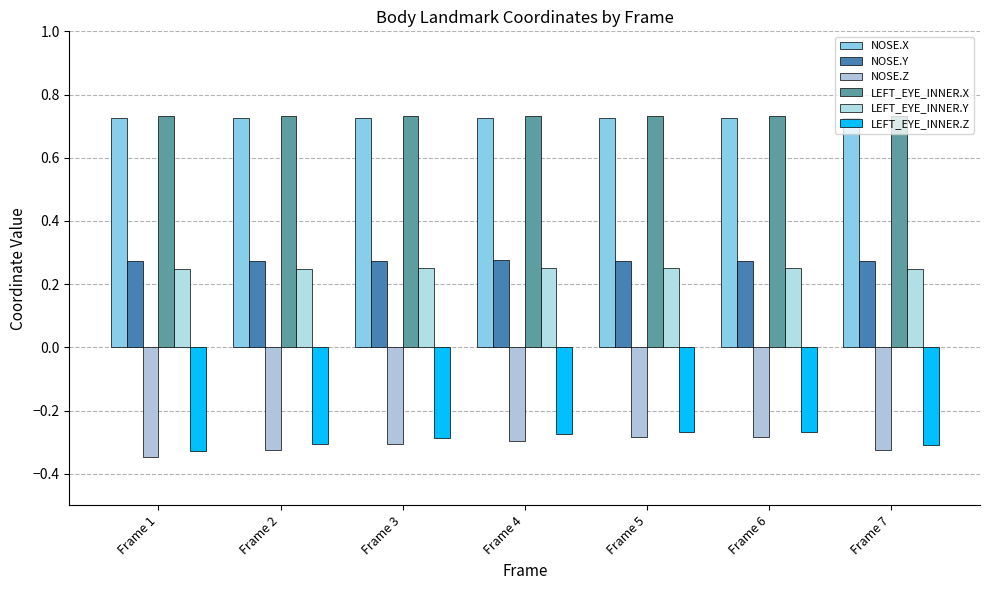

How many bars are there in total?

42